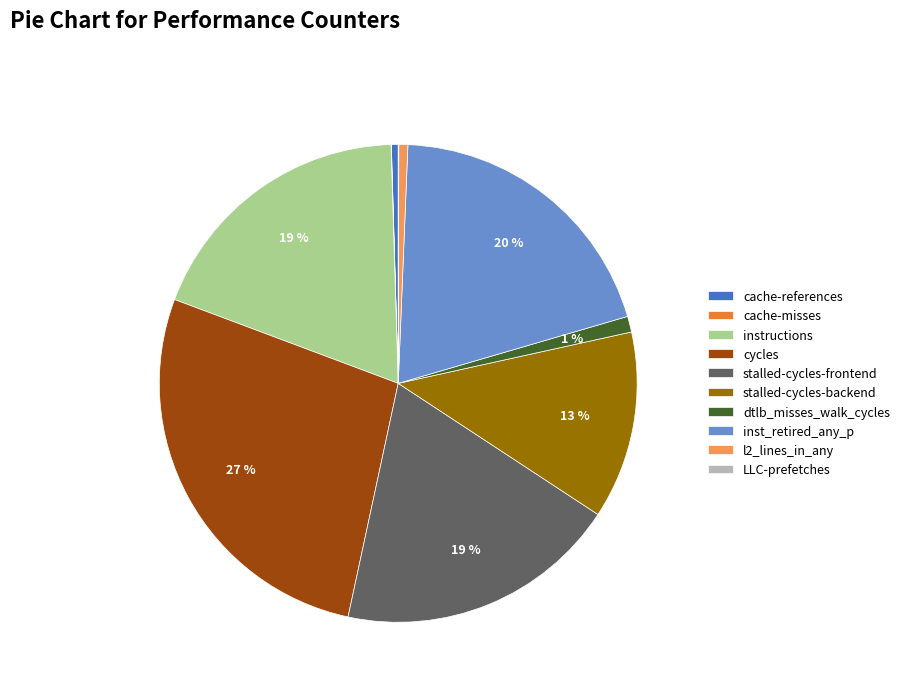

Does l2_lines_in_any account for over 50% of the chart?

No